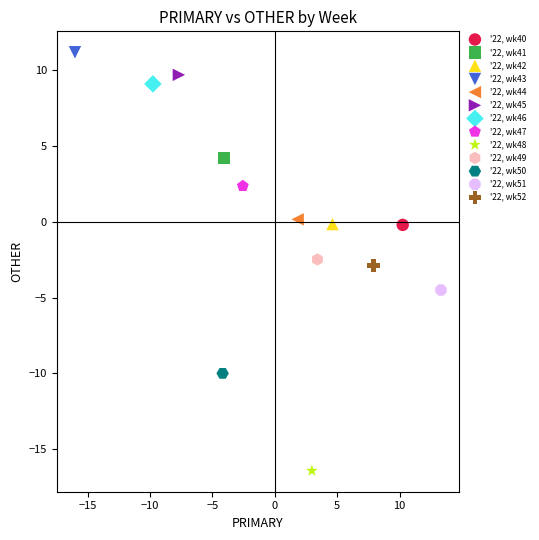

What are all the series names shown in the legend?

'22, wk40, '22, wk41, '22, wk42, '22, wk43, '22, wk44, '22, wk45, '22, wk46, '22, wk47, '22, wk48, '22, wk49, '22, wk50, '22, wk51, '22, wk52